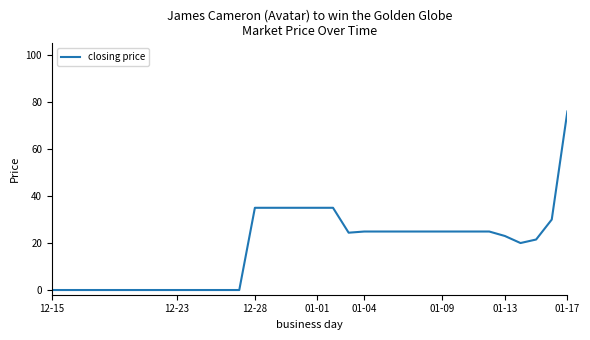

What is the difference between the maximum and minimum values?

76.0